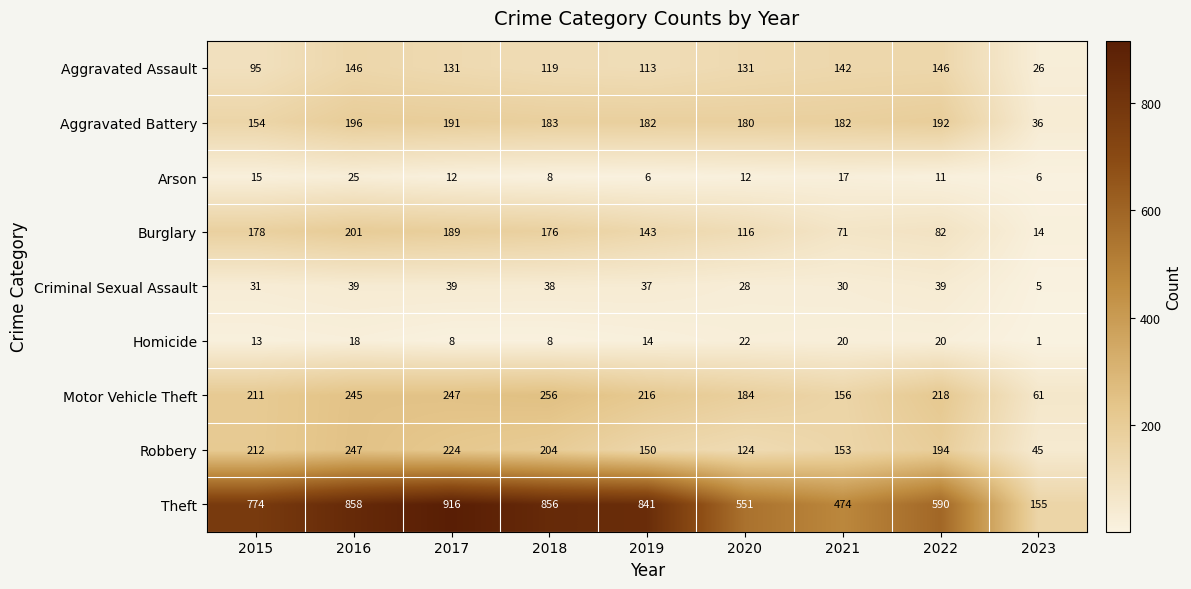

What is the difference between the highest and lowest values at 2018?

848